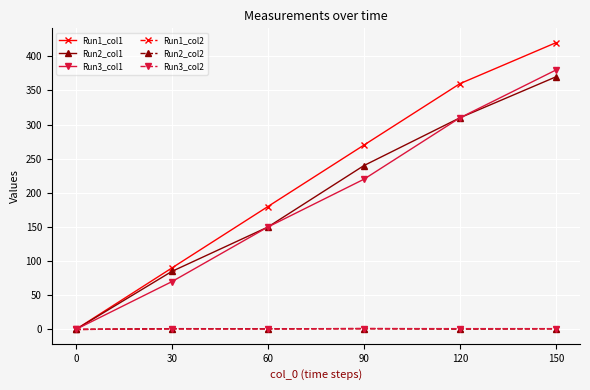

Which series has the largest total across all categories?

Run1_col1